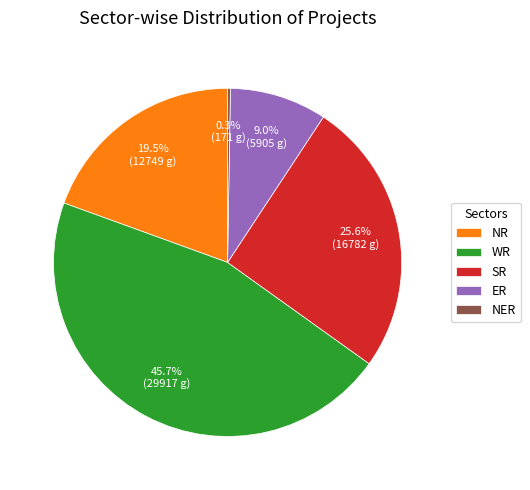

Does ER account for over 50% of the chart?

No